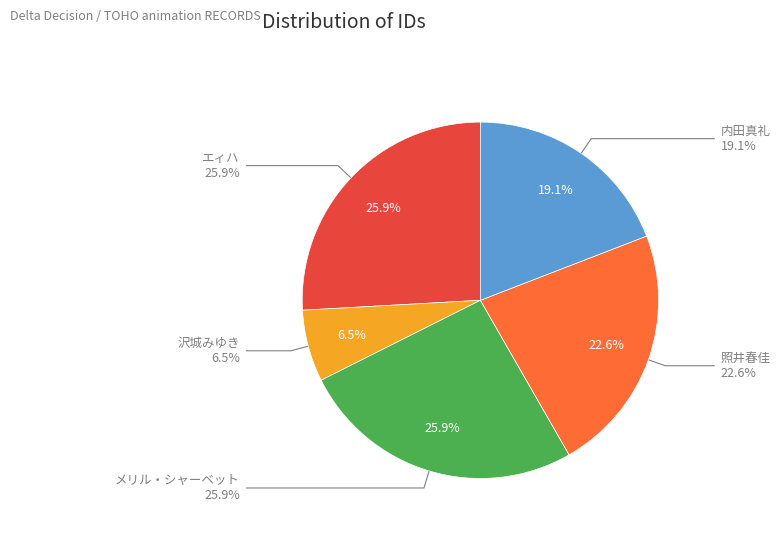

To the nearest percent, what is the difference between the largest and smallest slice percentages?

19%